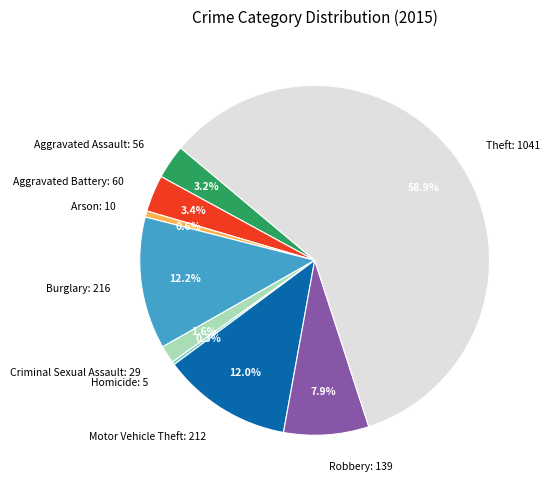

What is the ratio of the value at Robbery: 139 to the value at Motor Vehicle Theft: 212?

0.7